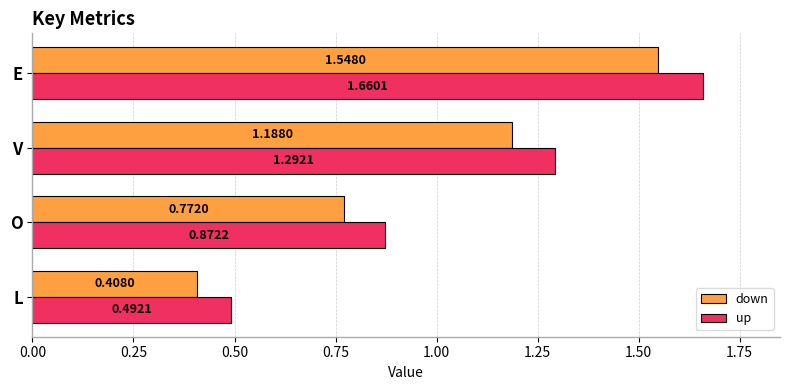

List the series in order of their peak value, highest first.

up, down